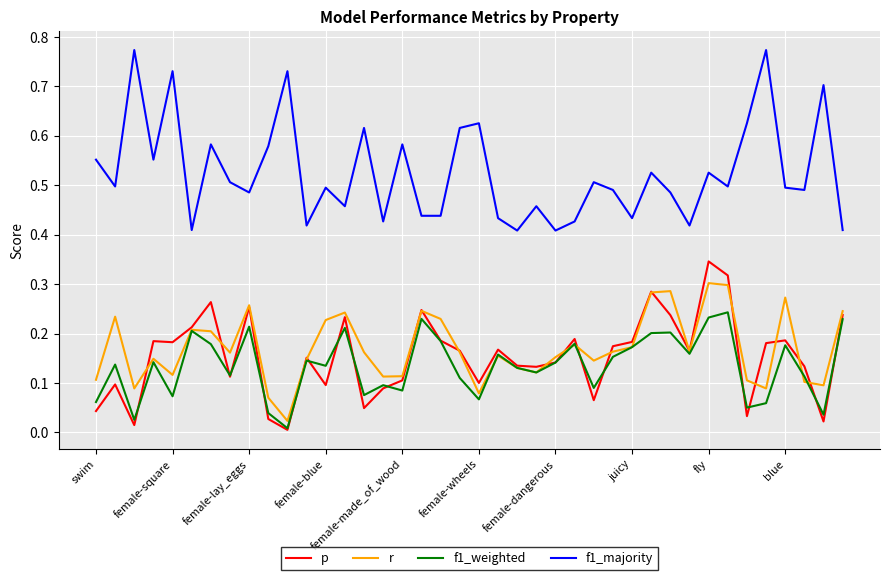

Which series has the largest total across all categories?

f1_majority